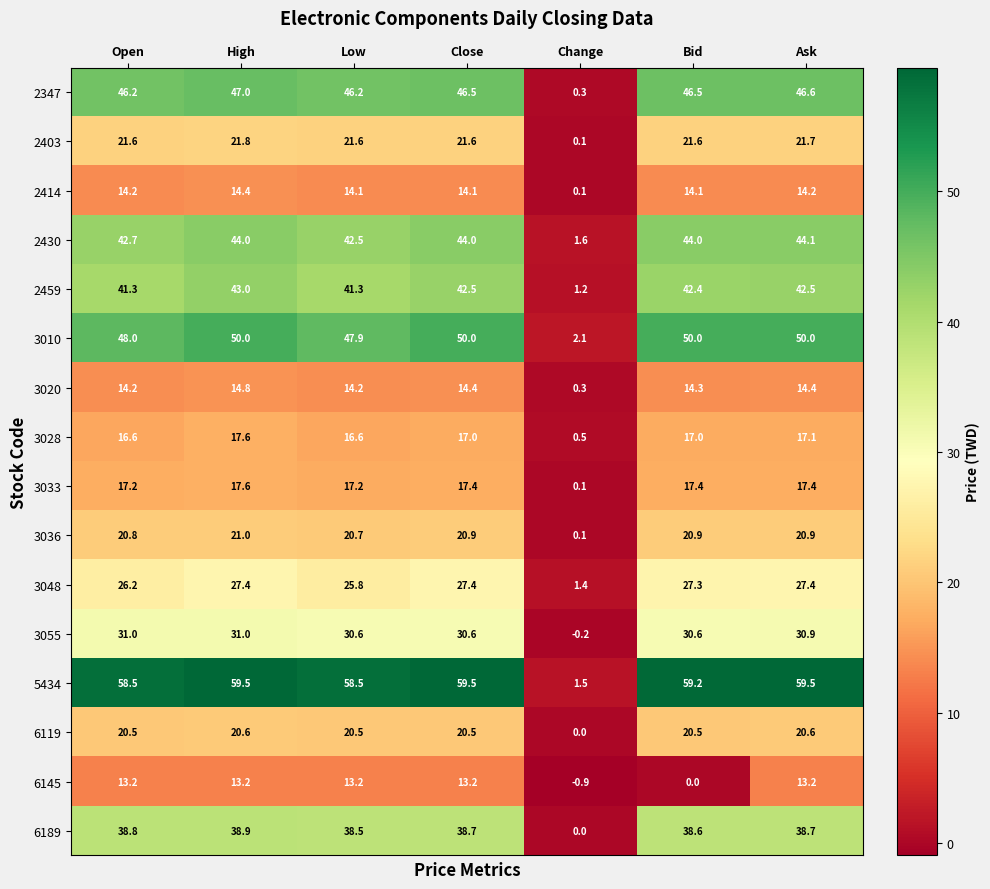

Is it true that 6145 equals 13.2 at Open?

True